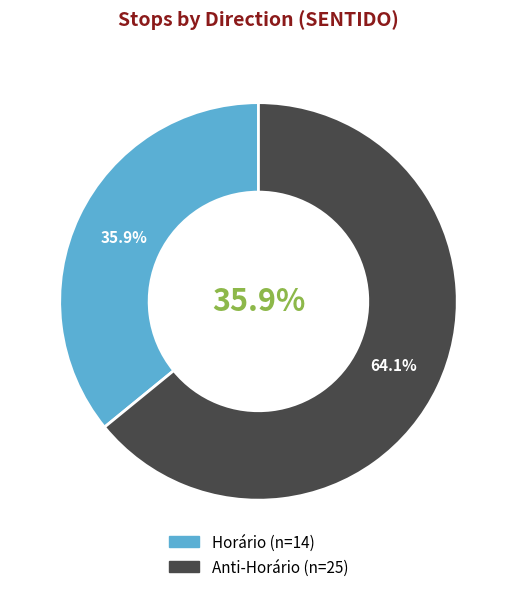

To the nearest percent, what portion does Horário represent?

36%